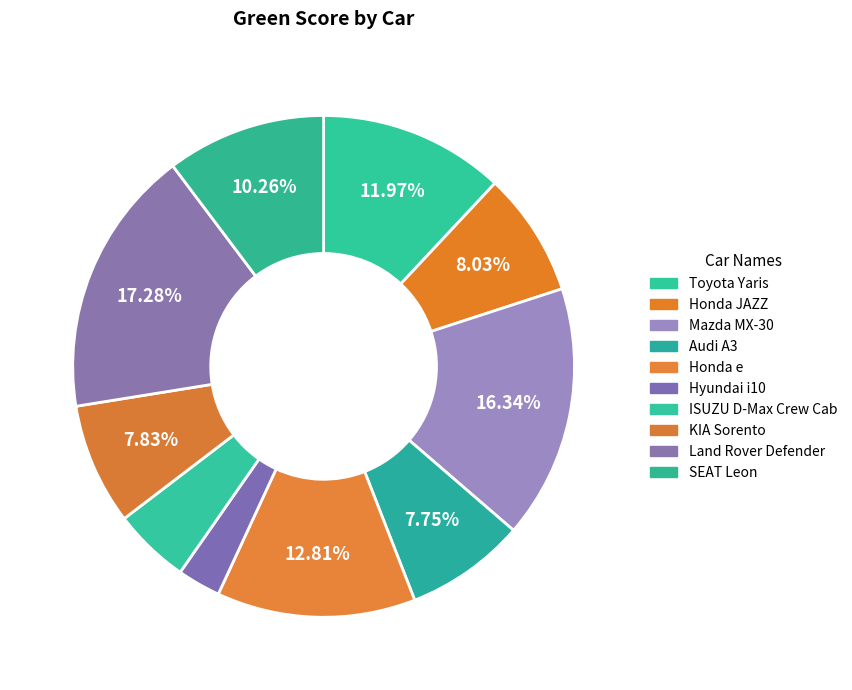

What percentage is the Honda JAZZ slice, to the nearest percent?

8%